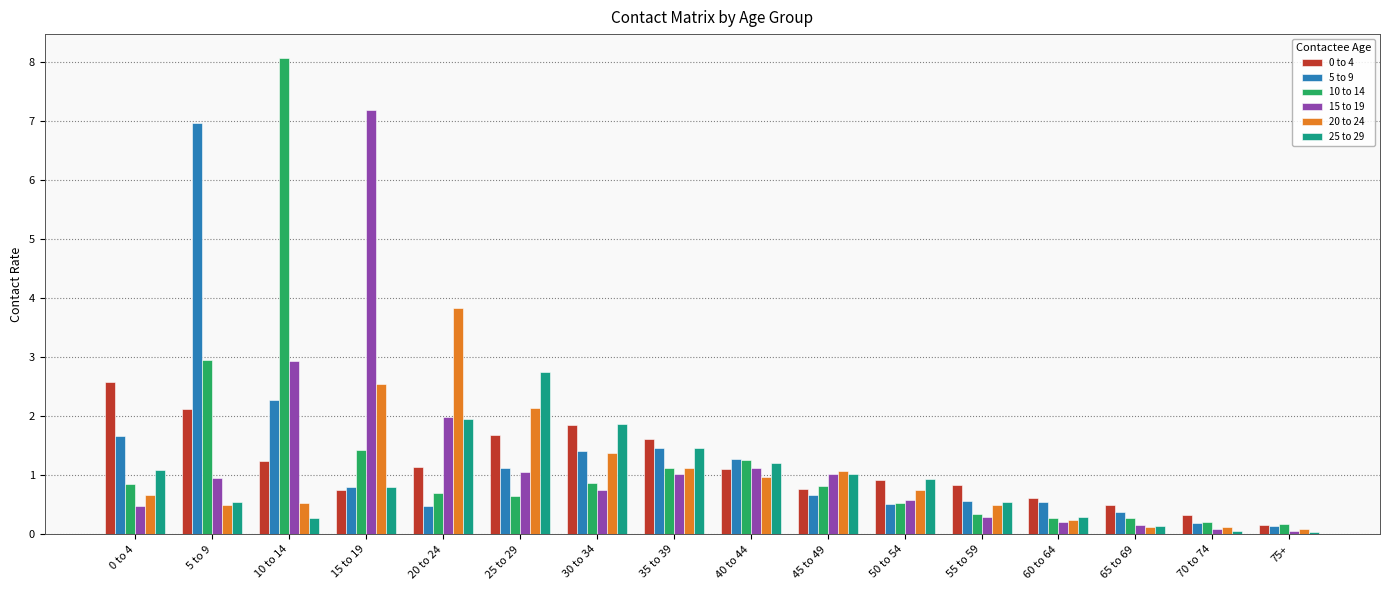

How many groups of bars are there?

16